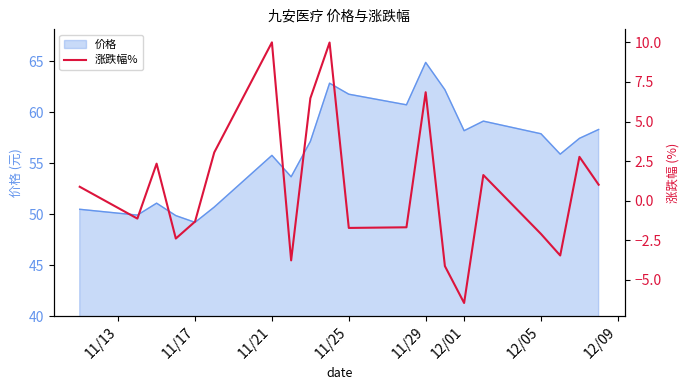

What is the maximum value for 价格?

64.9